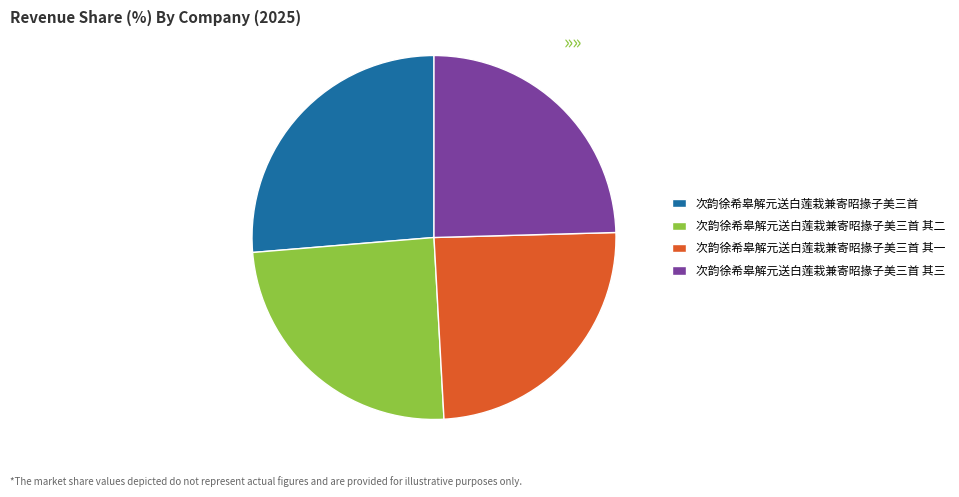

Combined, do 次韵徐希皋解元送白莲栽兼寄昭掾子美三首 其二 and 次韵徐希皋解元送白莲栽兼寄昭掾子美三首 其三 account for over 50%?

No